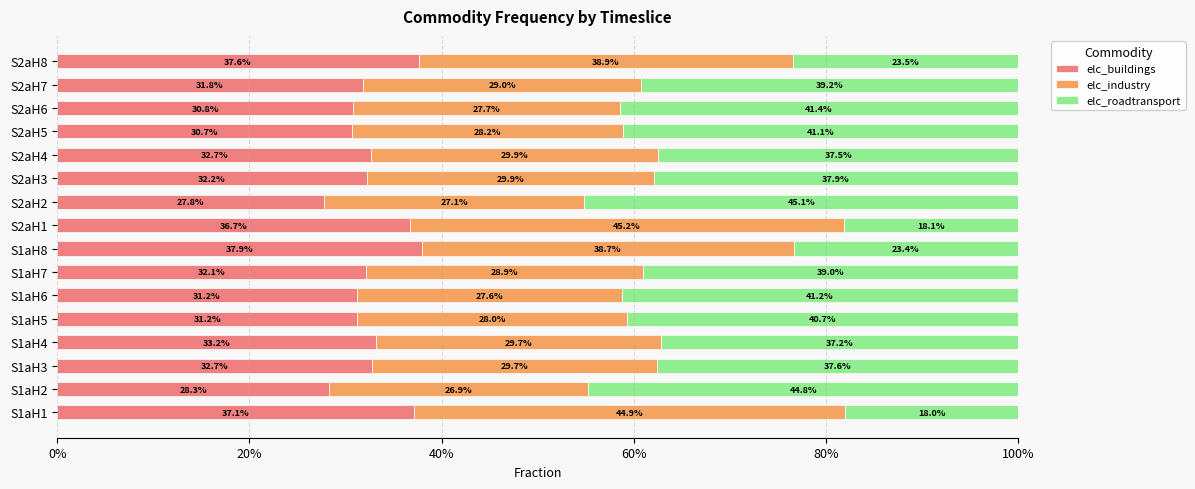

Rank the series by their average value, from highest to lowest.

elc_roadtransport, elc_buildings, elc_industry